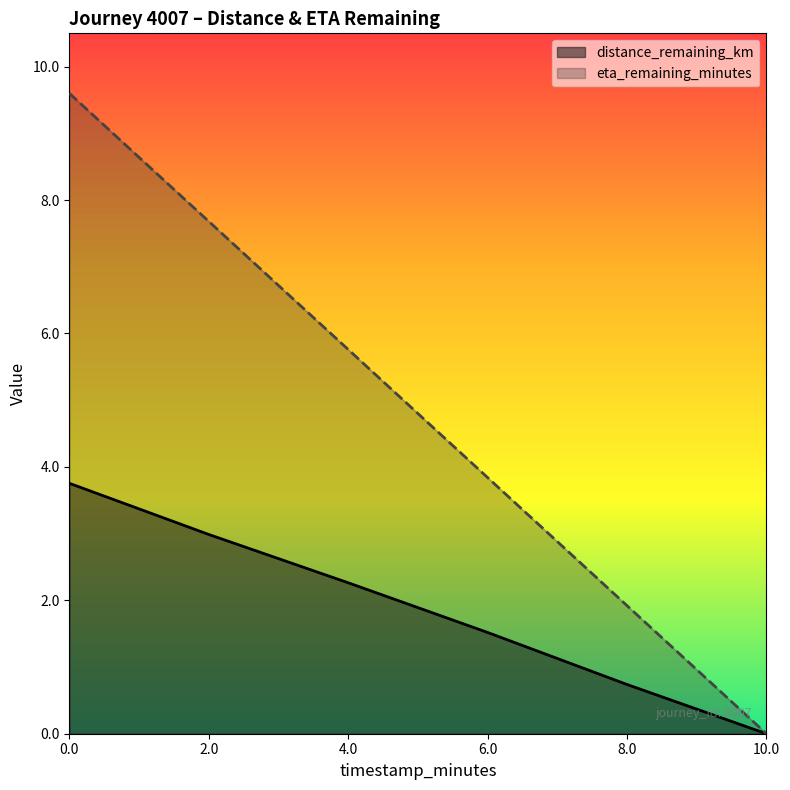

What position from the left is 4.0?

3